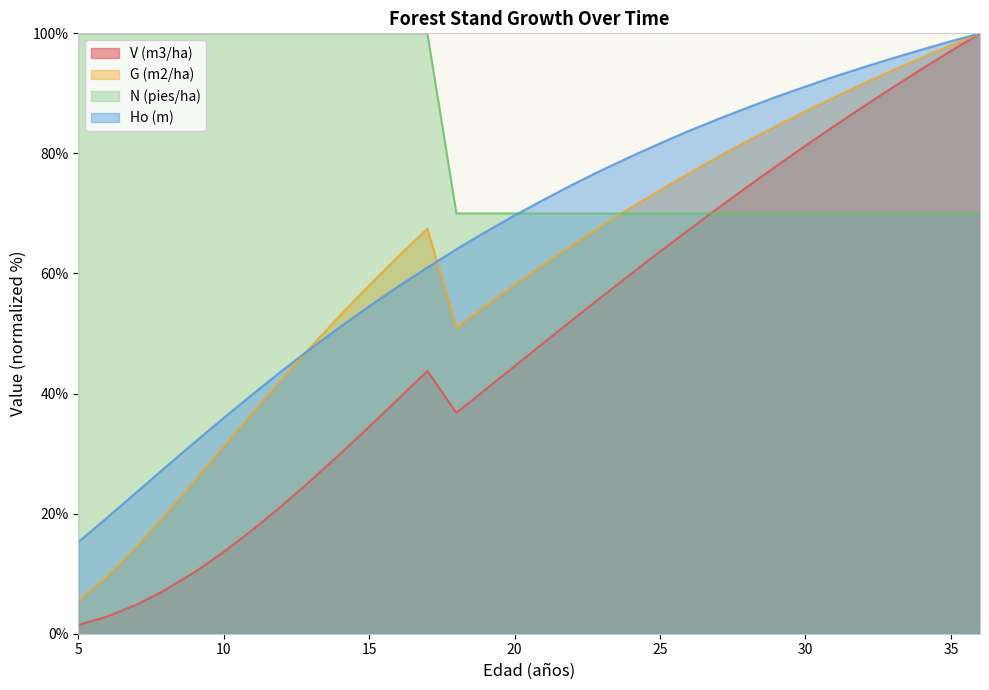

Rank the series at 6 from highest to lowest value.

N (pies/ha), Ho (m), G (m2/ha), V (m3/ha)